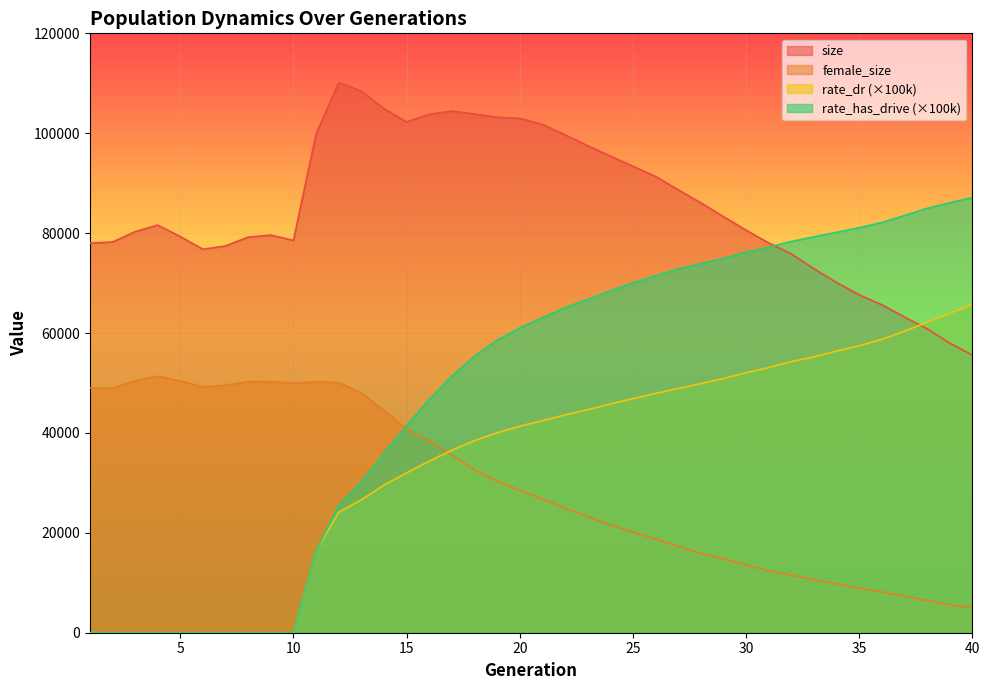

What is the value of the rate_dr point at the 35th from the left?

57441.1